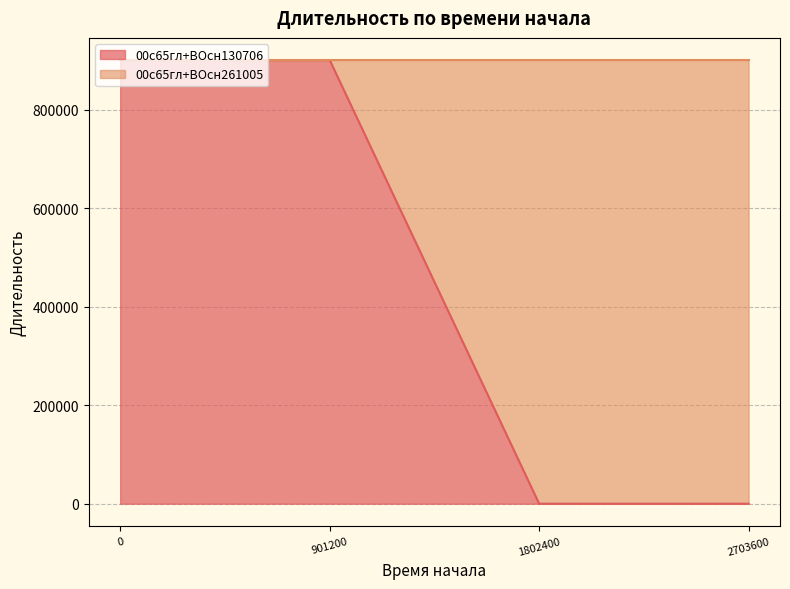

List the labels in order of value, largest first.

0.0, 901200.0, 1802400.0, 2703600.0